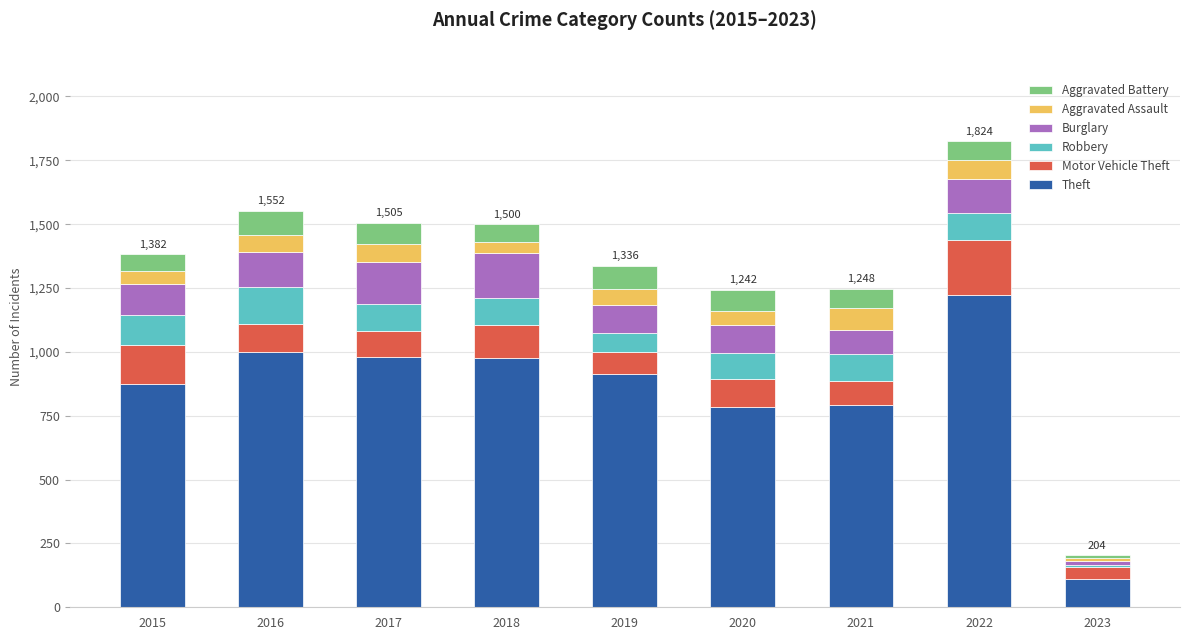

What is the total value across all series at 2021?

1248